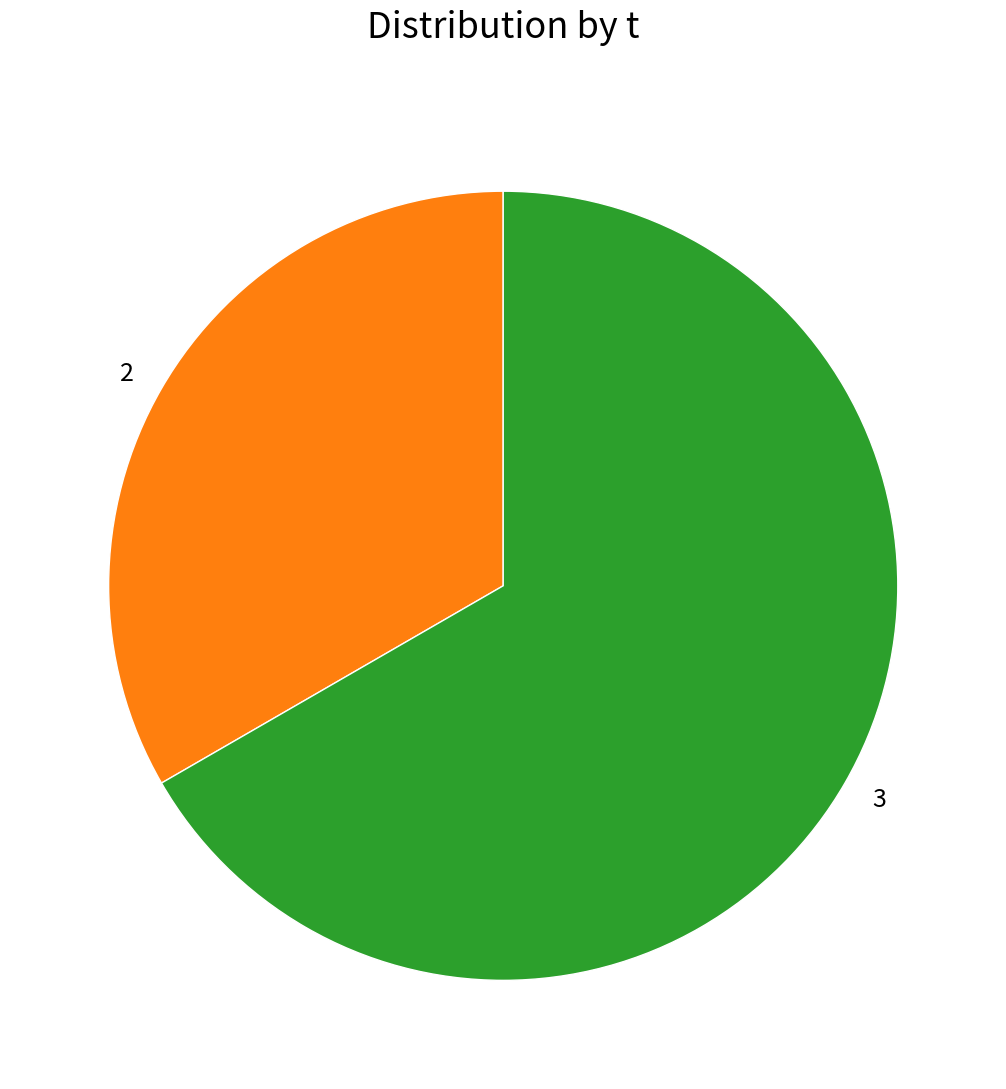

The 3 slice represents 67% of the pie. True or false?

True